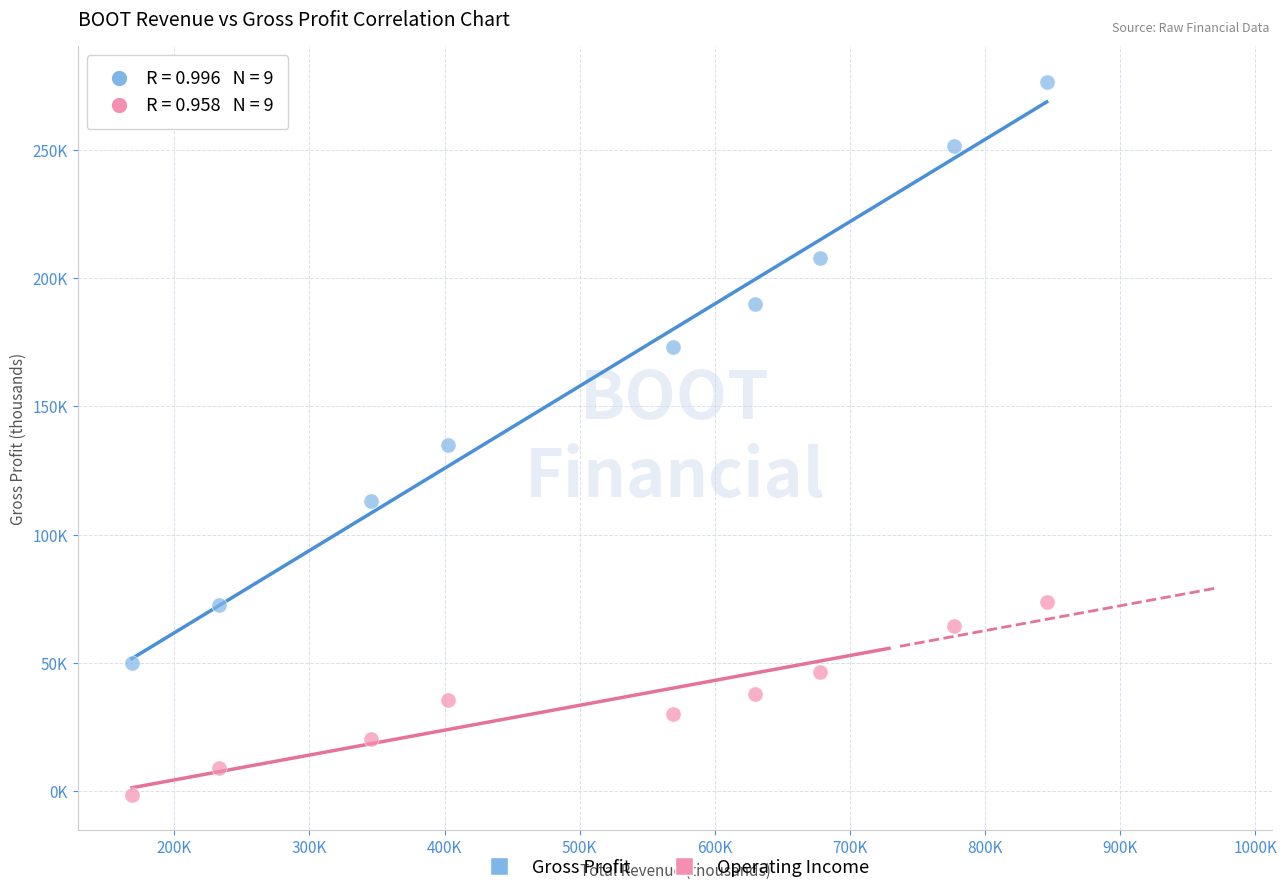

Which series reaches the minimum Y coordinate?

Operating Income